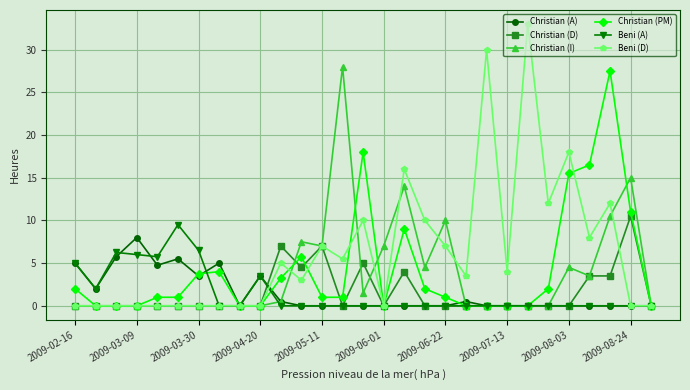

What is the value of the Beni (D) point at the 12th from the left?

3.0